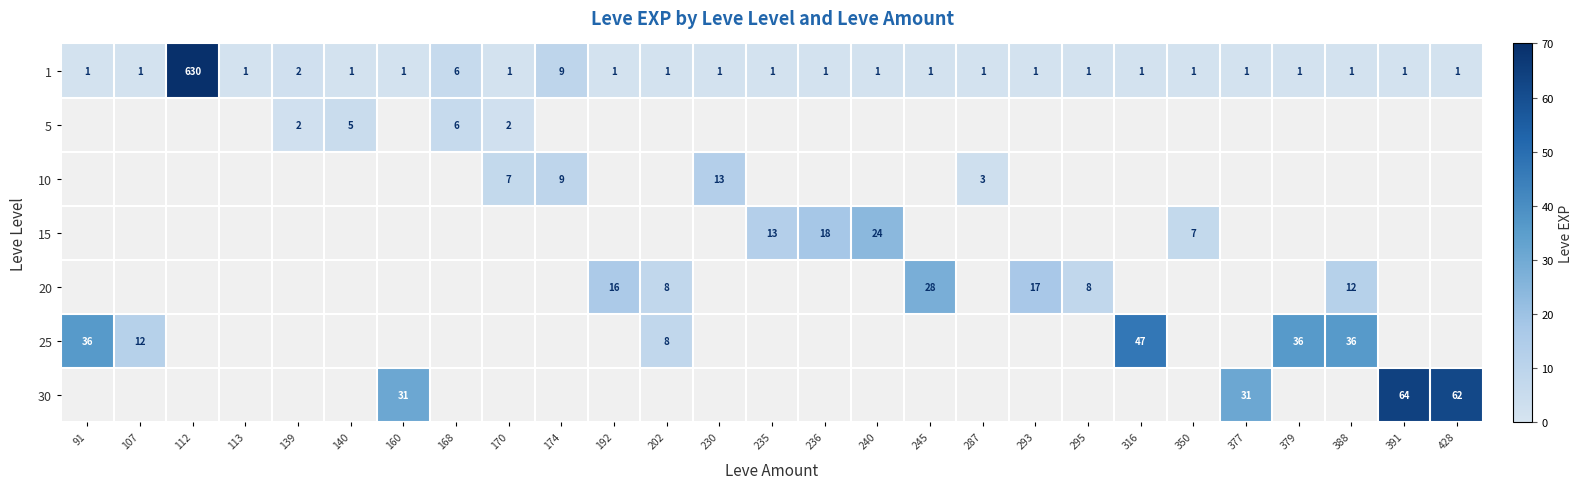

Is it true that 1 equals 0 at 235?

False